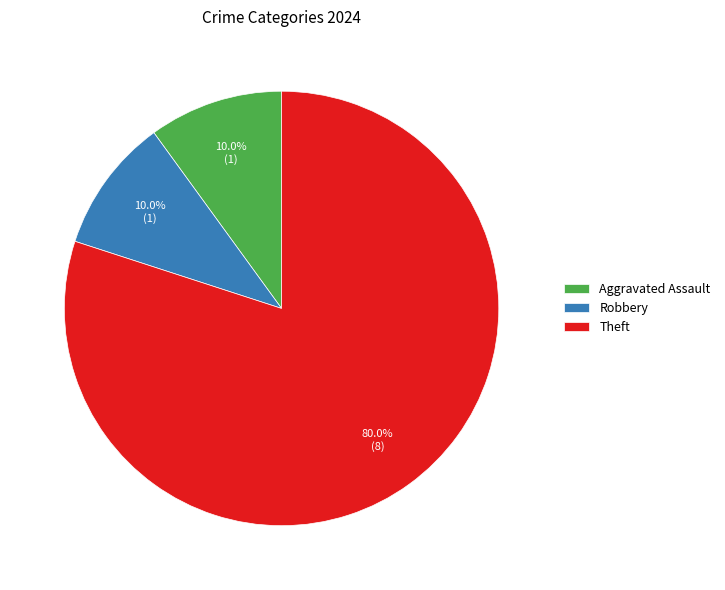

Which category has the biggest portion of the pie?

Theft